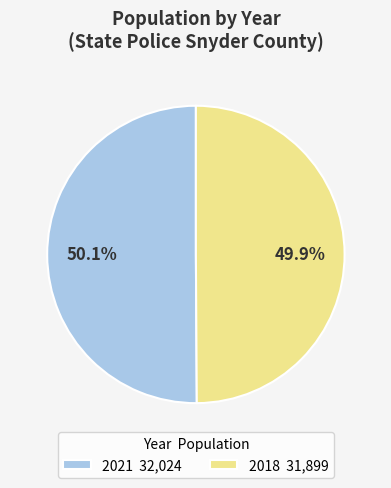

Is it true that 2021 is 50% of the pie?

True